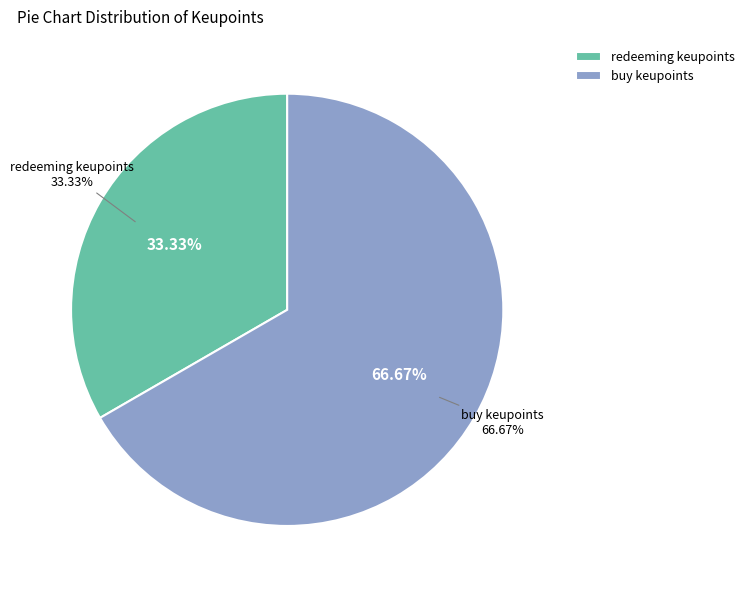

Is there any slice that represents more than half of the pie?

Yes